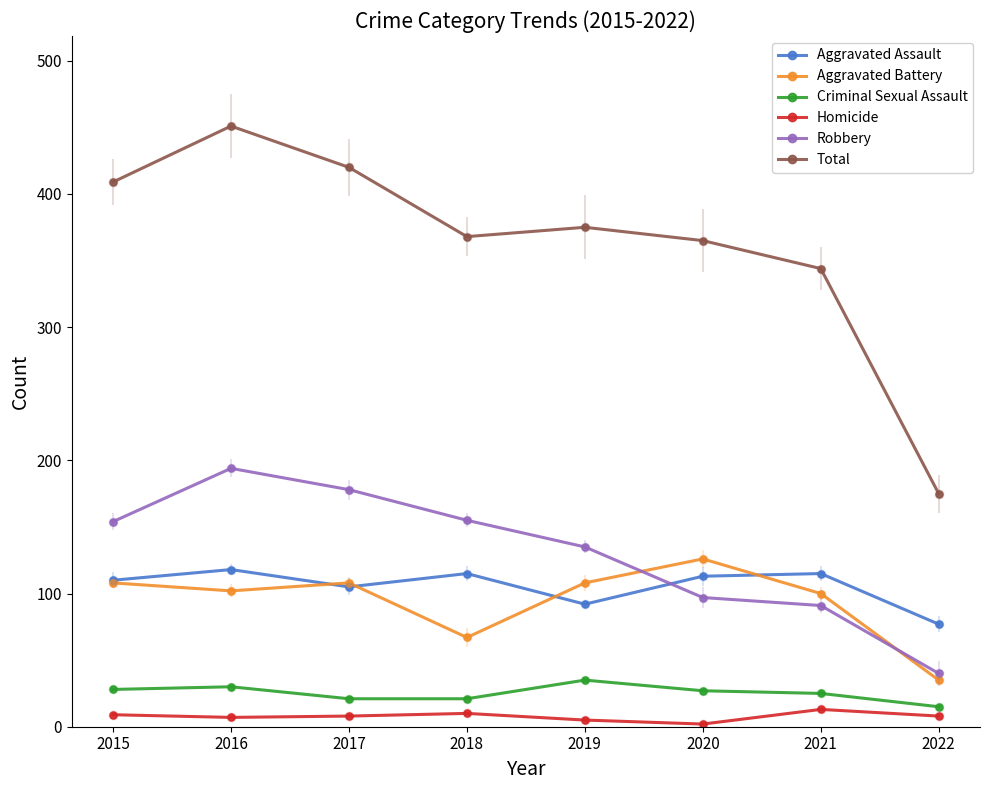

What is the sum of the Robbery values at 2022 and 2020?

137